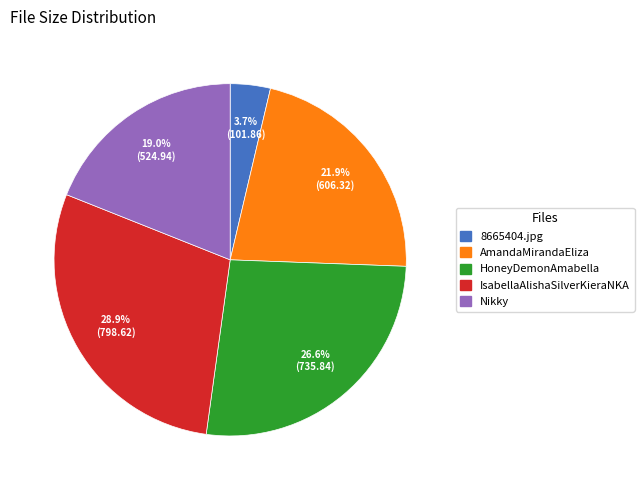

Is there a majority slice in this chart?

No